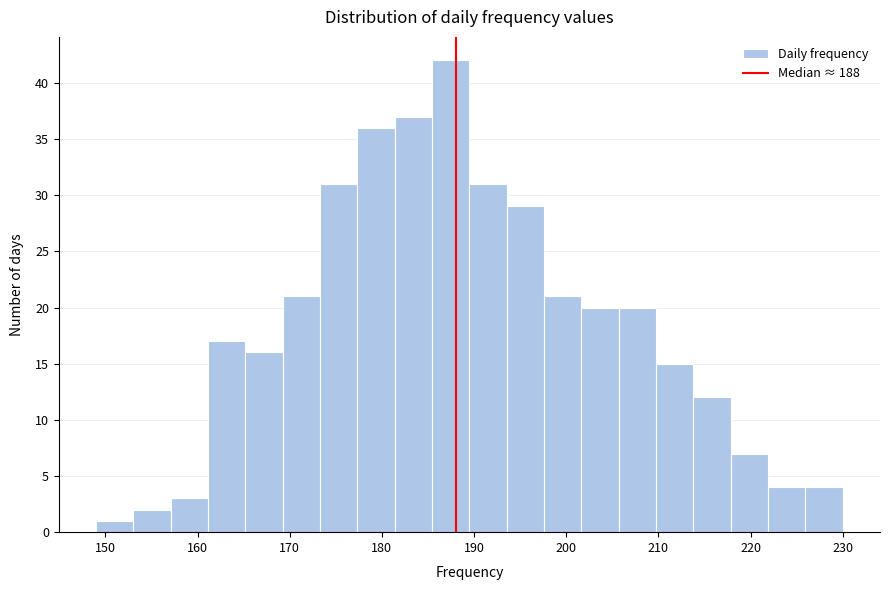

Reading left to right, transcribe this chart: for each bar, give the range it covers on the x-axis and its height. Neither the bar edges nor the heights are printed on the chart, so give them approximately, as read against the axes.

149 to 153: 1
153 to 157: 2
157 to 161: 3
161 to 165: 17
165 to 169: 16
169 to 173: 21
173 to 177: 31
177 to 181: 36
181 to 185: 37
185 to 190: 42
190 to 194: 31
194 to 198: 29
198 to 202: 21
202 to 206: 20
206 to 210: 20
210 to 214: 15
214 to 218: 12
218 to 222: 7
222 to 226: 4
226 to 230: 4